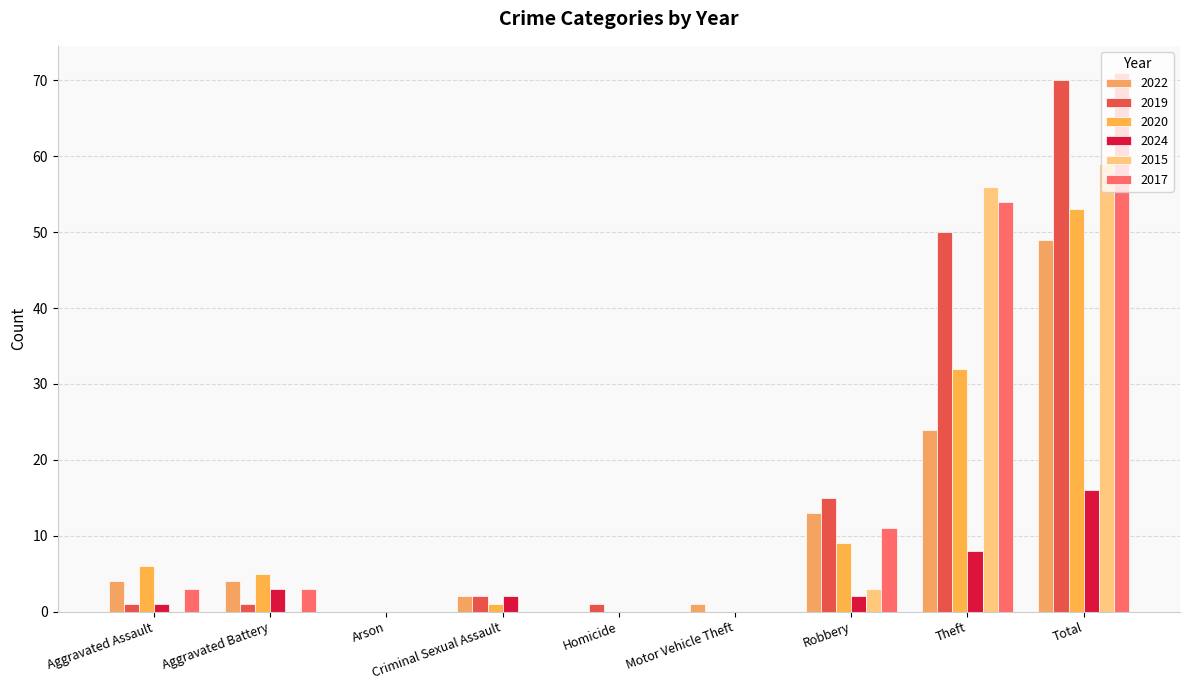

The 2022 series shows 1 at Motor Vehicle Theft. True or false?

True